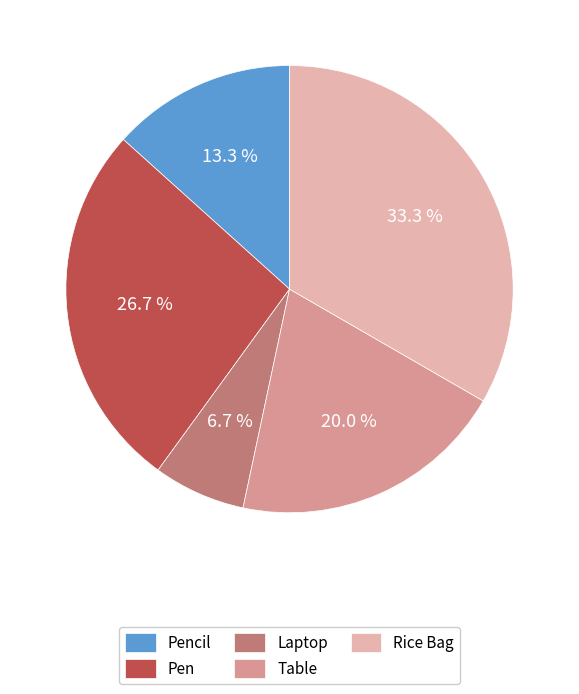

Is there a majority slice in this chart?

No